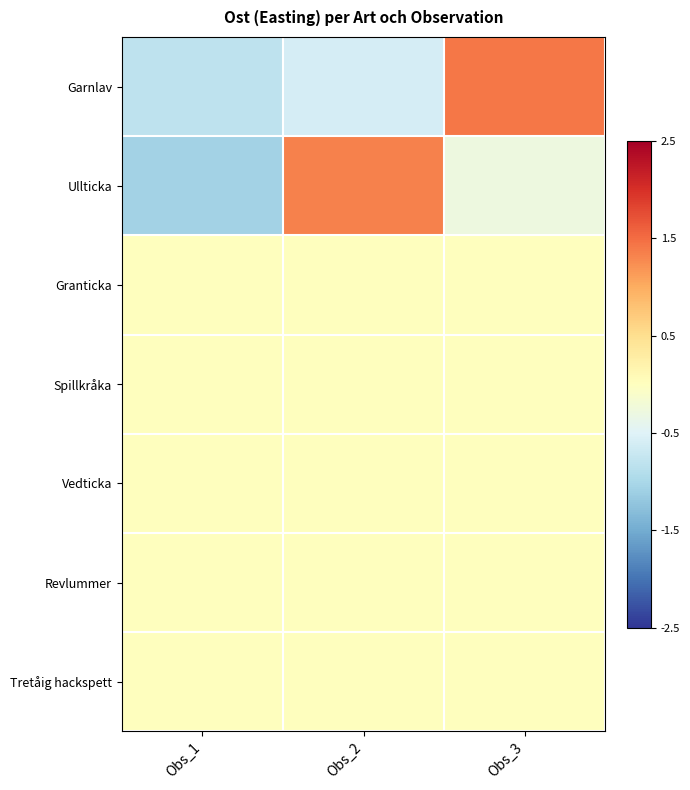

Reading left to right, list all the values displayed in this chart.

Garnlav: Obs_1=-0.8	Obs_2=-0.6	Obs_3=1.4
Ullticka: Obs_1=-1.1	Obs_2=1.3	Obs_3=-0.3
Granticka: Obs_1=0.0	Obs_2=0.0	Obs_3=0.0
Spillkråka: Obs_1=0.0	Obs_2=0.0	Obs_3=0.0
Vedticka: Obs_1=0.0	Obs_2=0.0	Obs_3=0.0
Revlummer: Obs_1=0.0	Obs_2=0.0	Obs_3=0.0
Tretåig hackspett: Obs_1=0.0	Obs_2=0.0	Obs_3=0.0